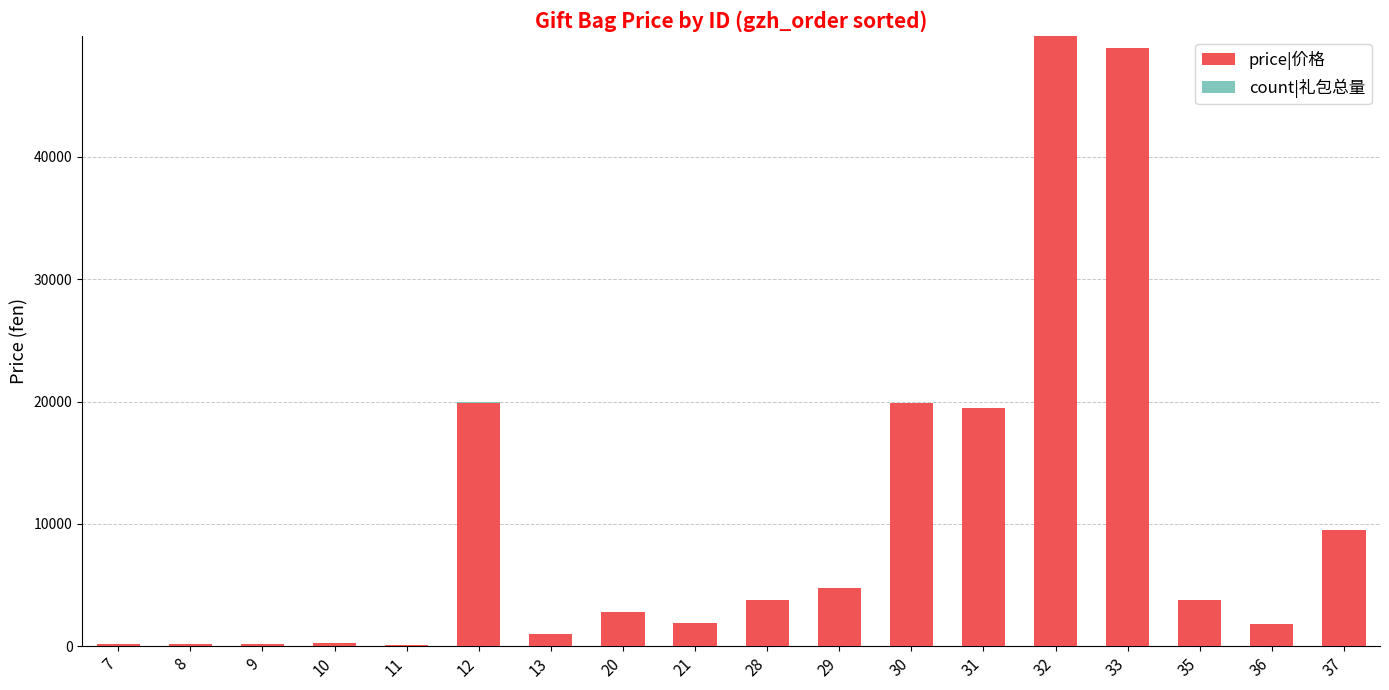

What is the maximum value for price|价格?

49900